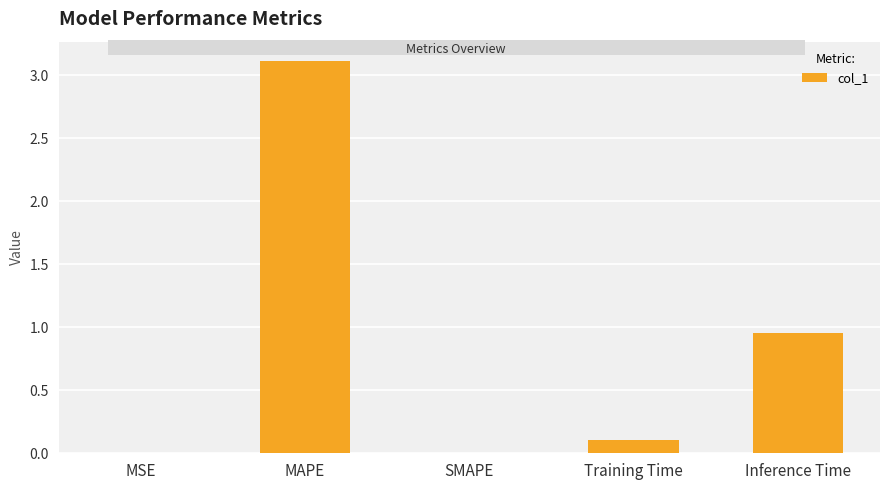

Which has a higher value, MSE or MAPE?

MAPE